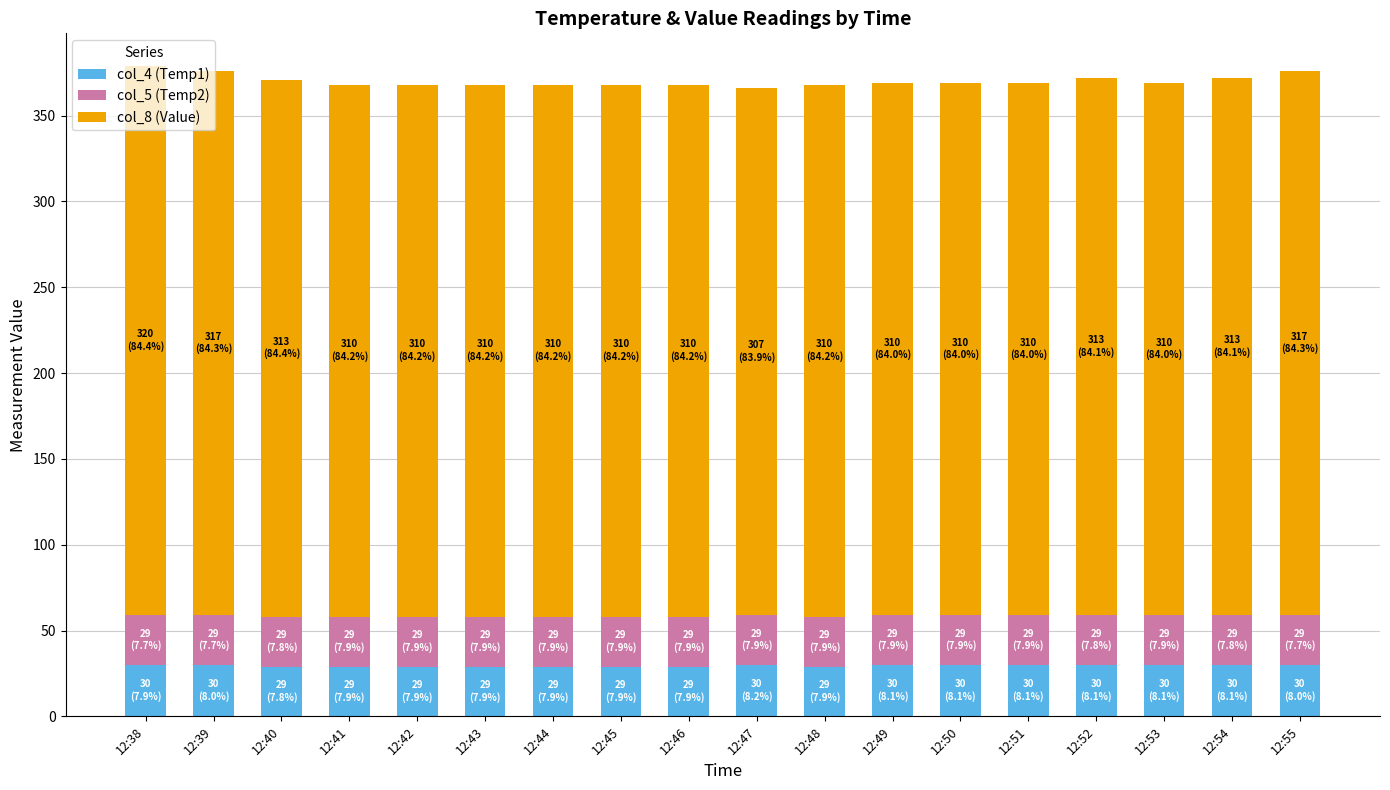

What is the average value of the col_4 (Temp1) series?

30